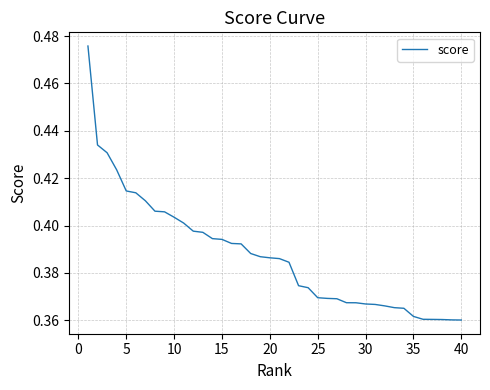

How many lines are shown in the chart?

1